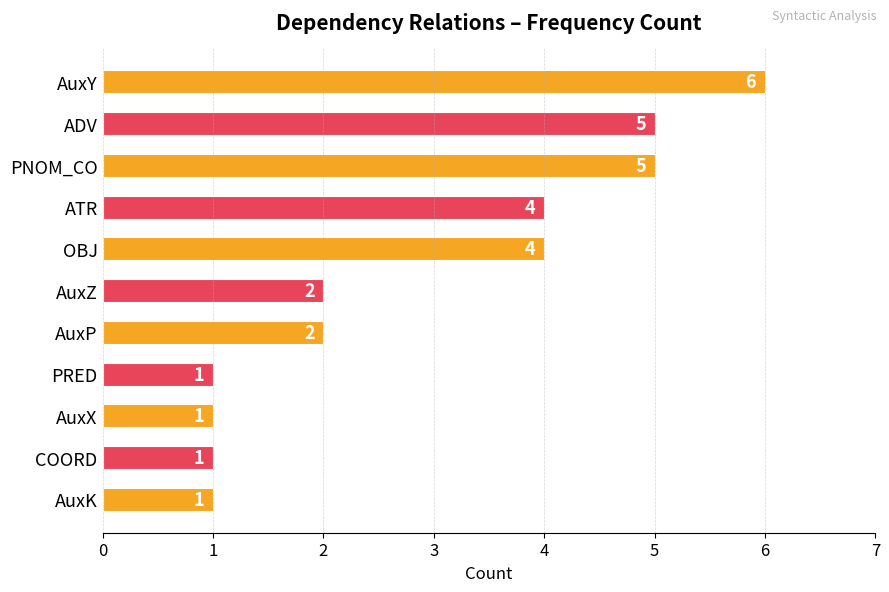

How many bars are there in total?

11